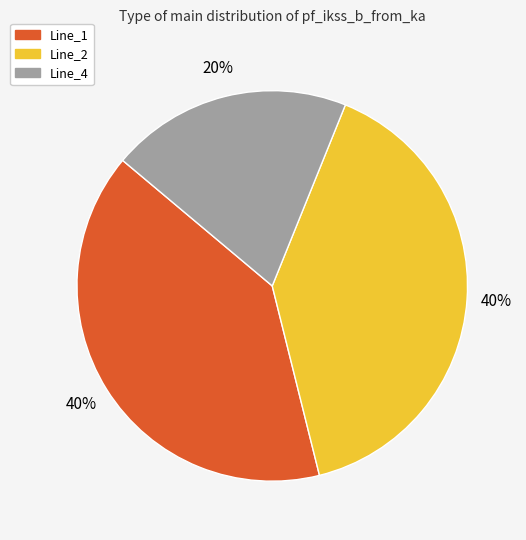

How many slices are in this pie chart?

3